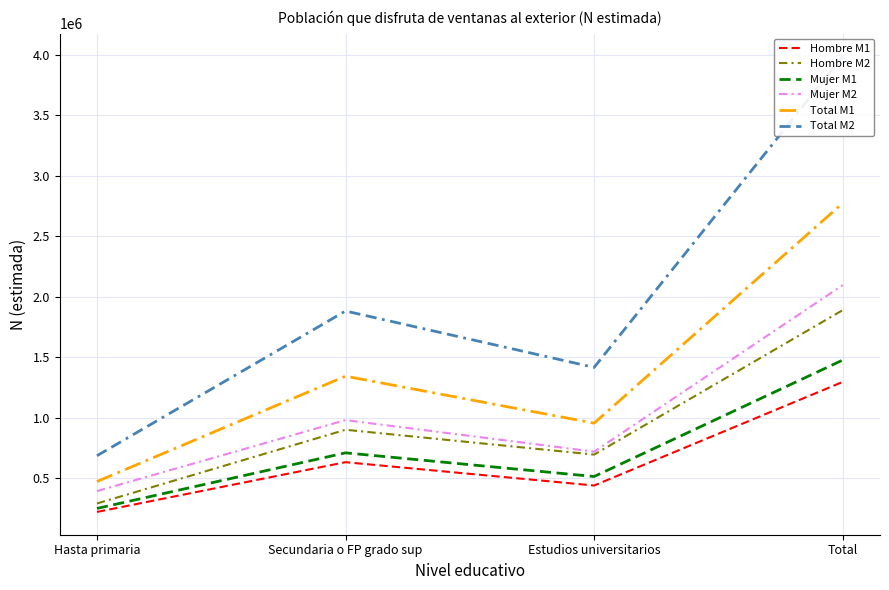

How many lines are shown in the chart?

6